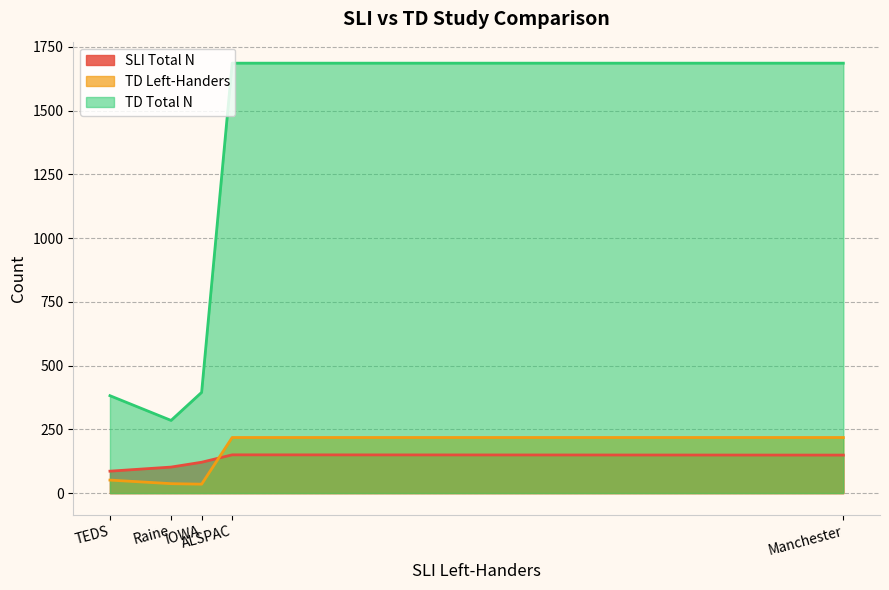

How many interior local peaks does the SLI Total N series have?

1